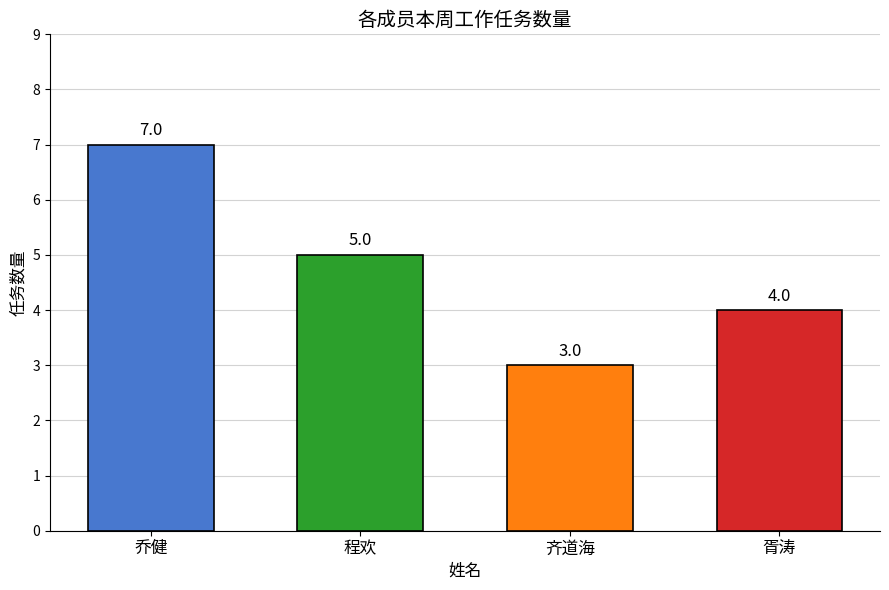

What is the difference between the maximum and minimum values?

4